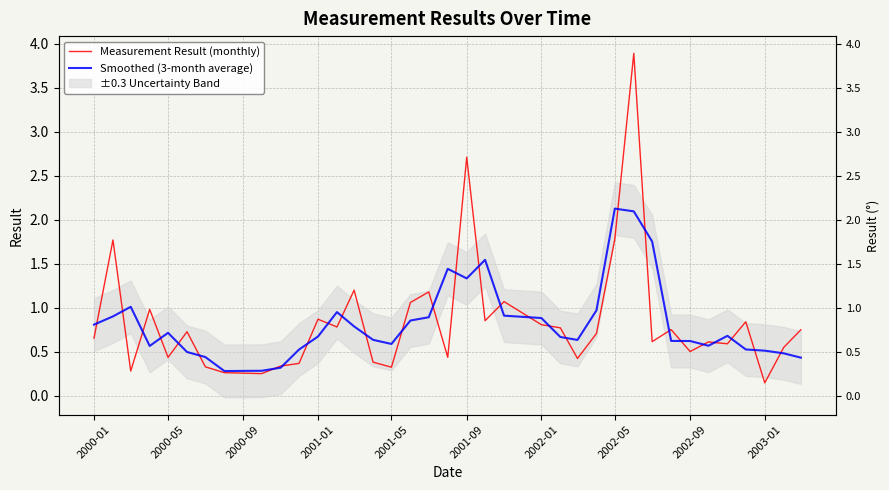

Which series changed the most between 2002-05 and 2003-01?

Measurement Result (monthly)